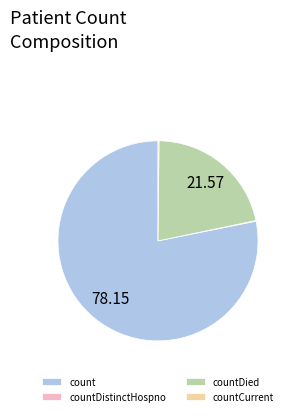

What is the ratio of the value at count to the value at countDied?

3.6